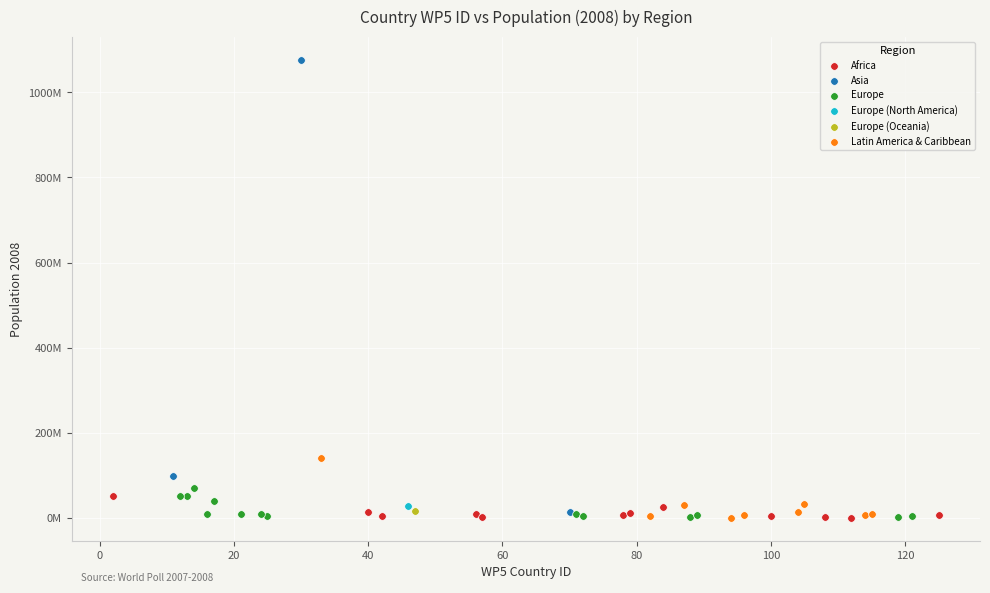

What are all the series names shown in the legend?

Africa, Asia, Europe, Europe (North America), Europe (Oceania), Latin America & Caribbean